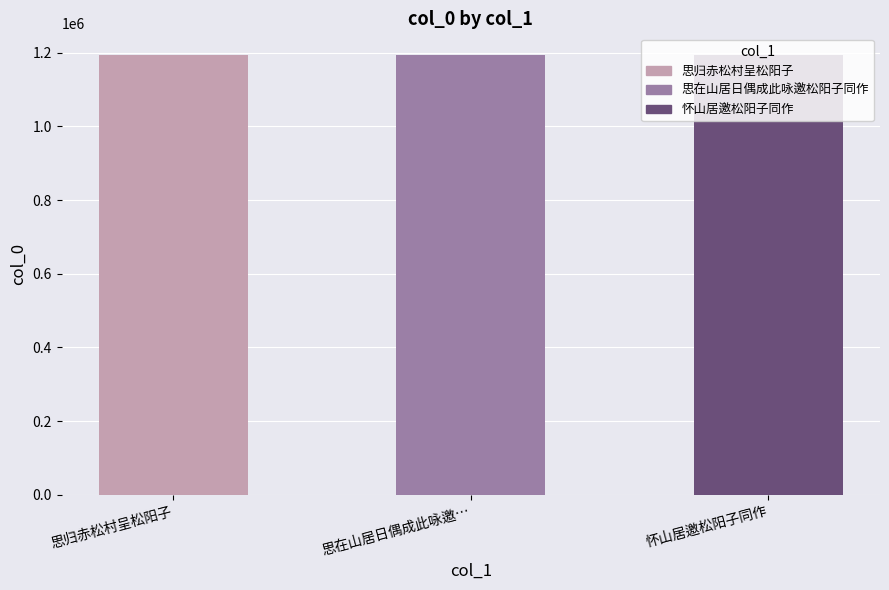

List the labels in order of value, largest first.

思在山居日偶成此咏邀…, 怀山居邀松阳子同作, 思归赤松村呈松阳子